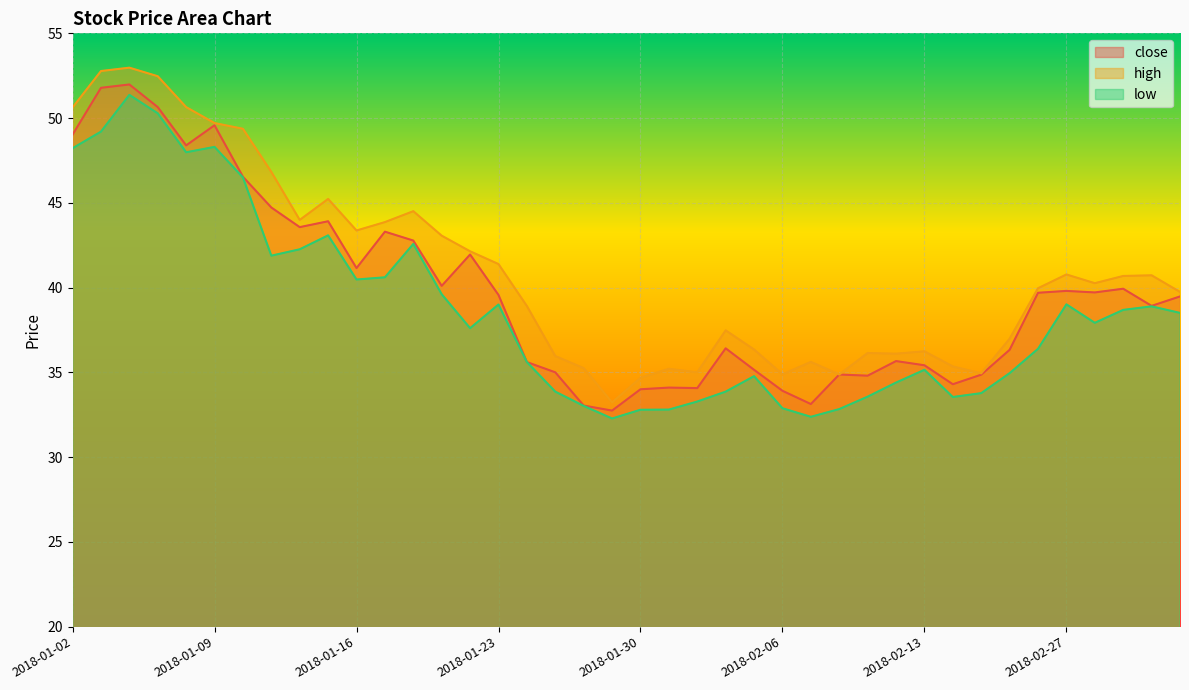

How many interior local valleys does the close series have?

11